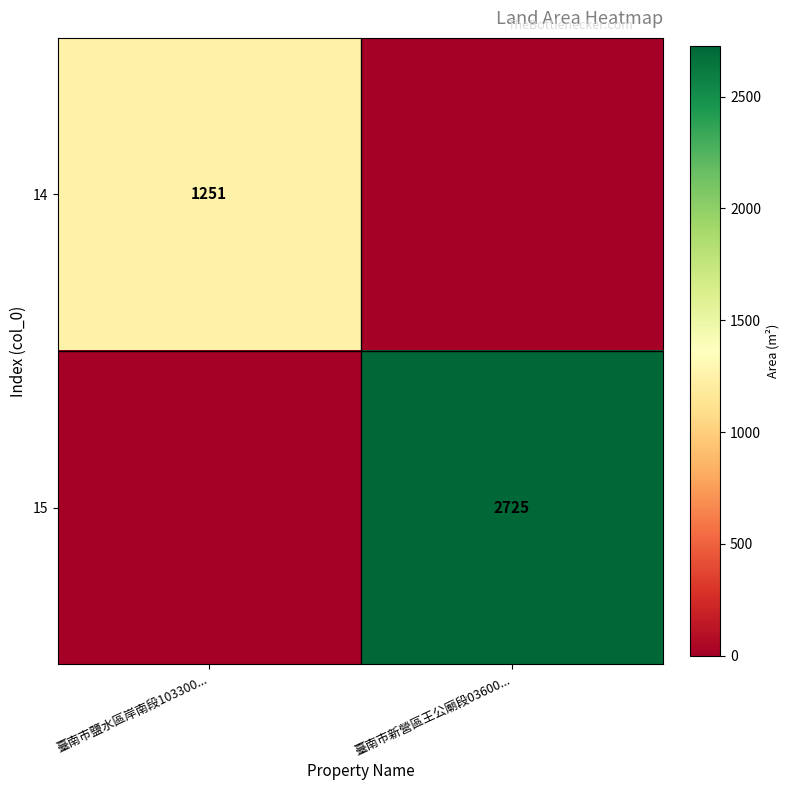

Is it true that 15 equals 2725 at 臺南市新營區王公廟段03600...?

True